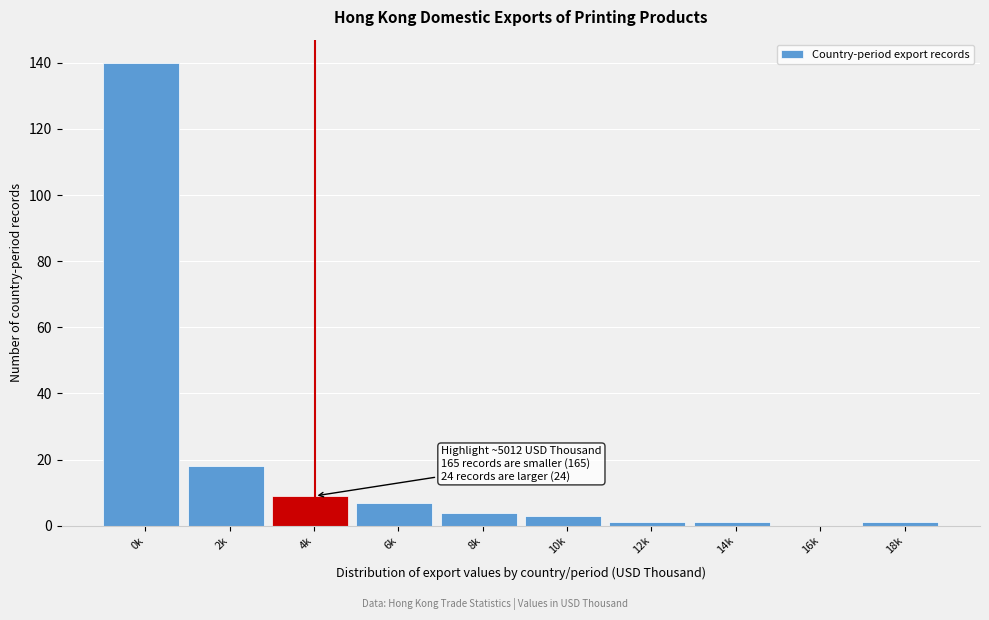

Reading left to right, transcribe all the data shown in this chart.

0k=140	2k=18	4k=9	6k=7	8k=4	10k=3	12k=1	14k=1	16k=0	18k=1